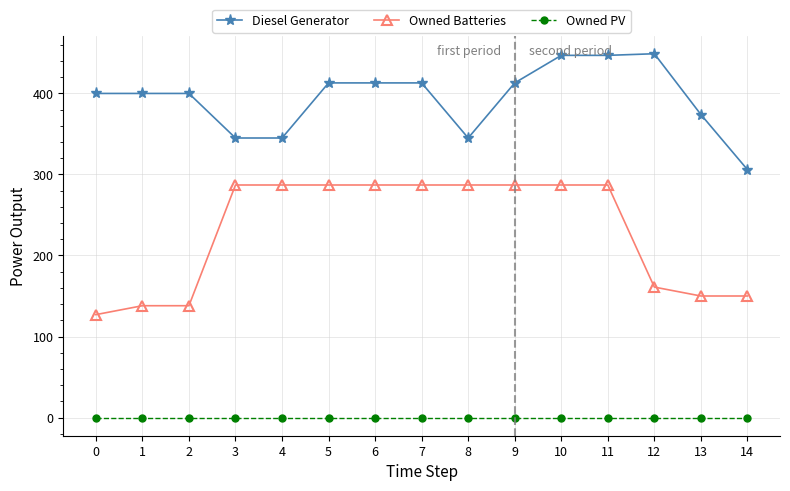

True or false: Diesel Generator has more than 1 points higher than both neighbors.

True